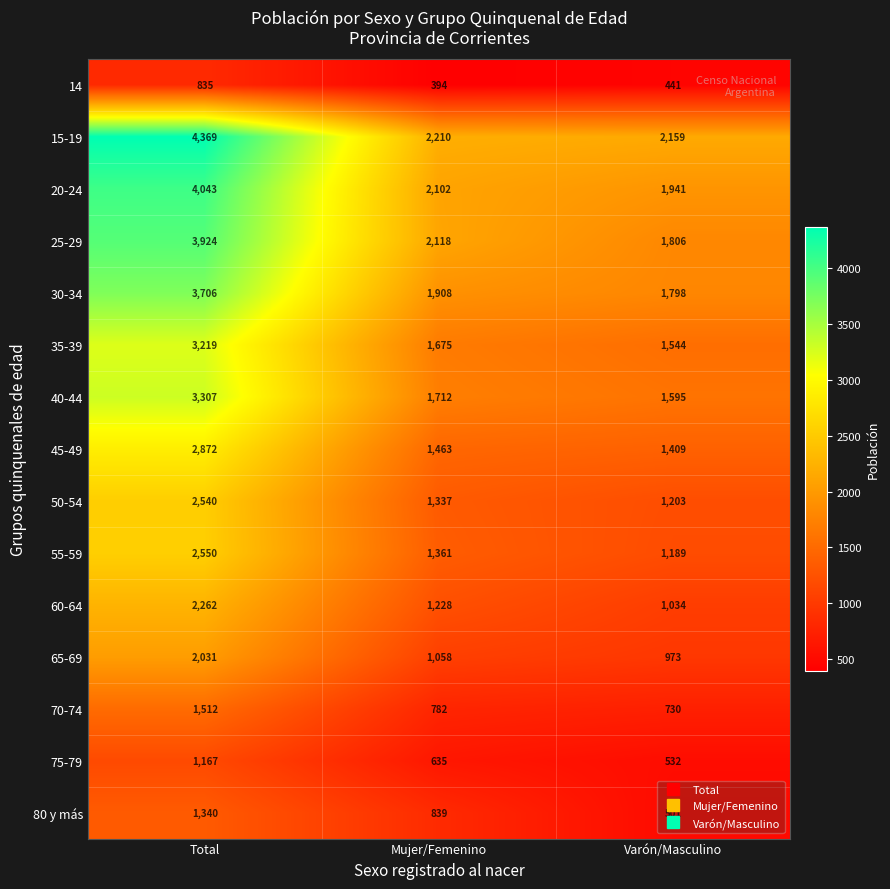

What is the total value across all series at Mujer/Femenino?

20822